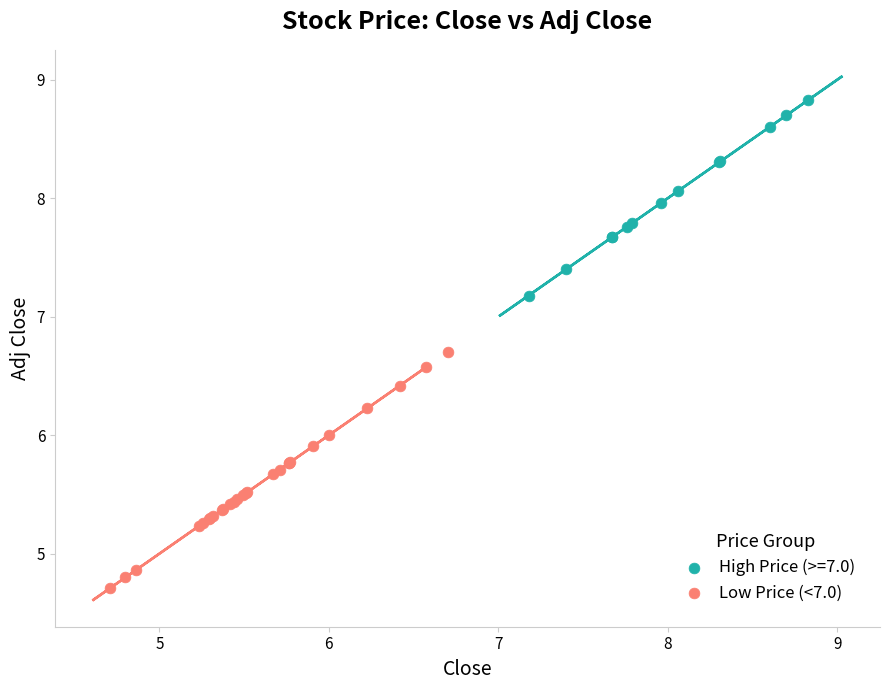

Which series has the largest Y range (max minus min)?

Low Price (<7.0)